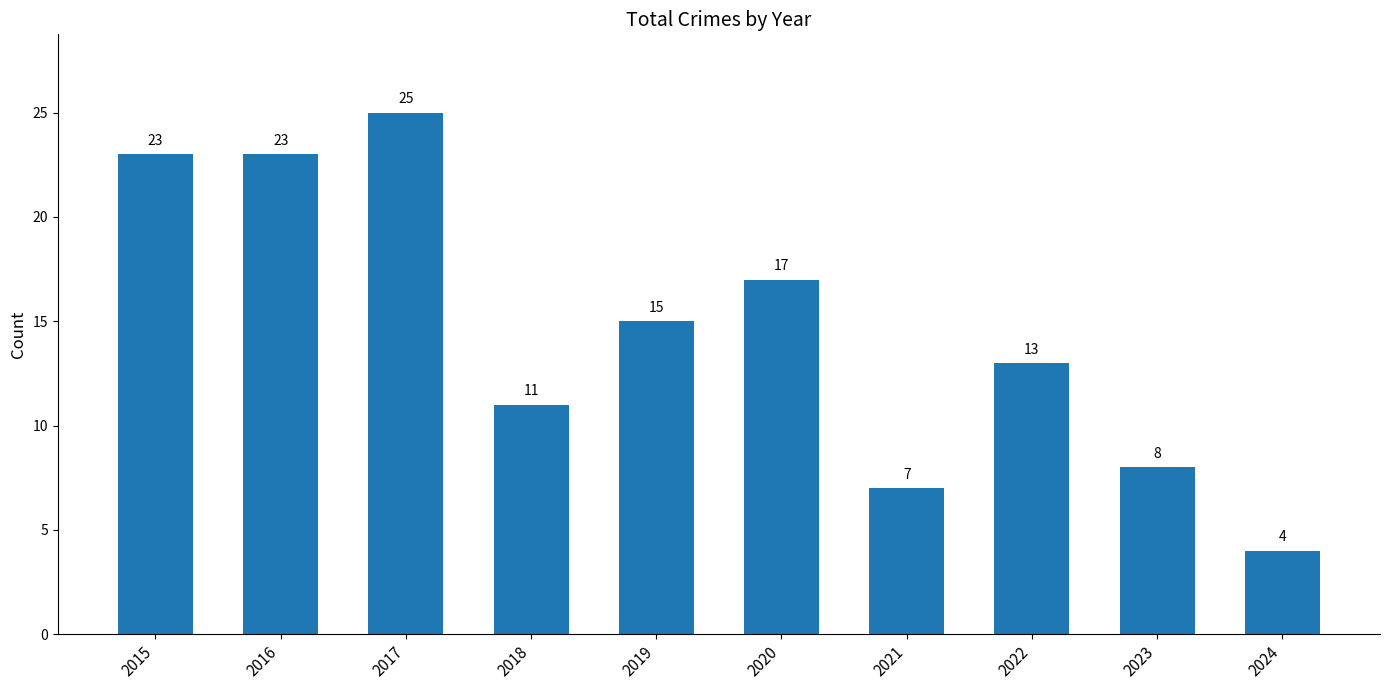

How many bars are there in total?

10